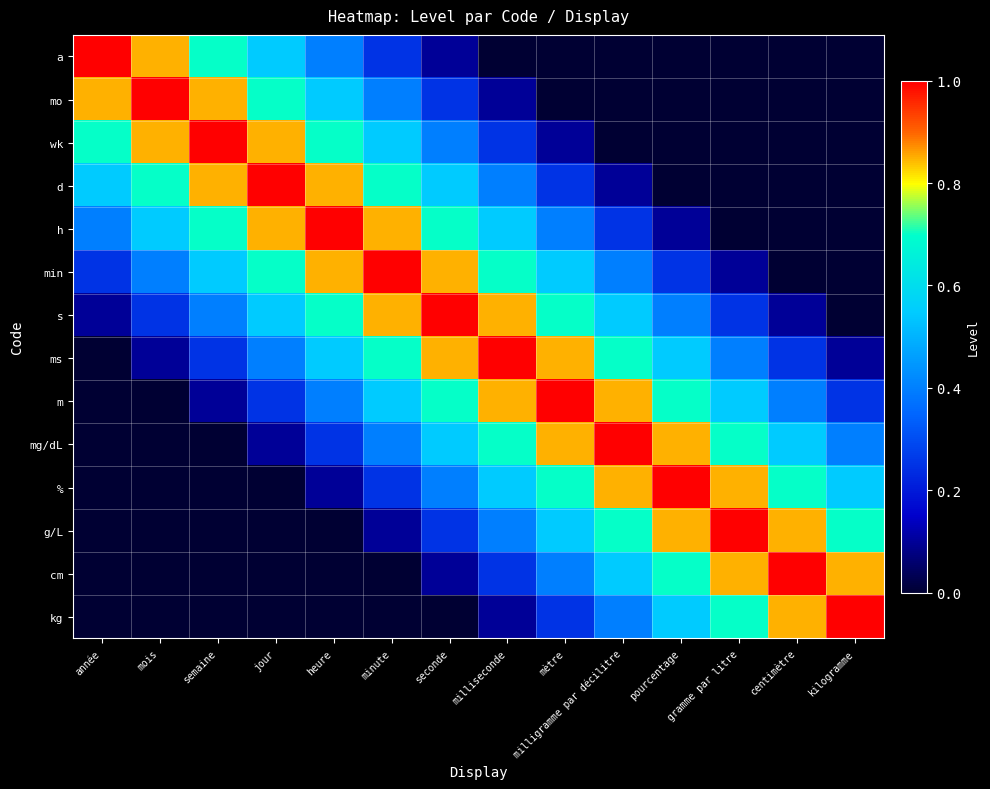

What is the spread (max minus min) of values at pourcentage?

1.0